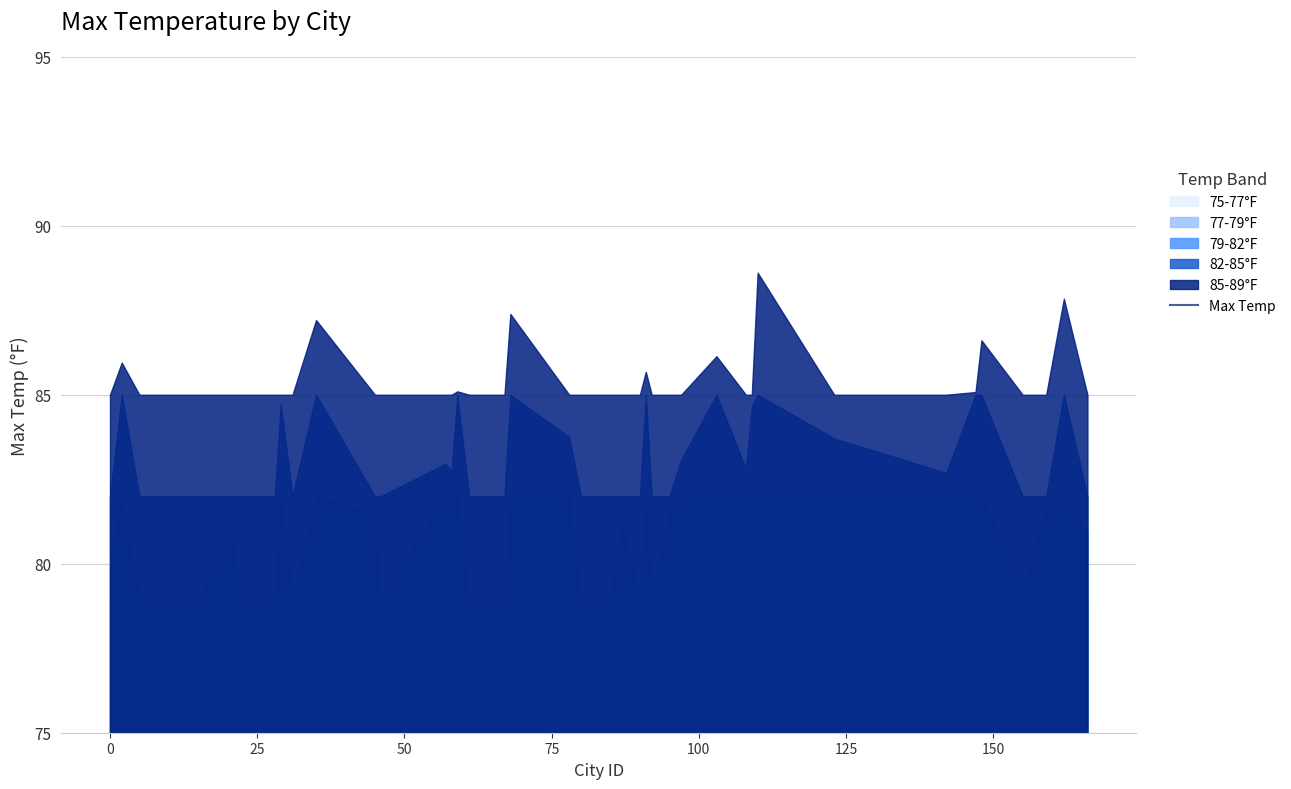

What is the greatest value displayed?

88.6